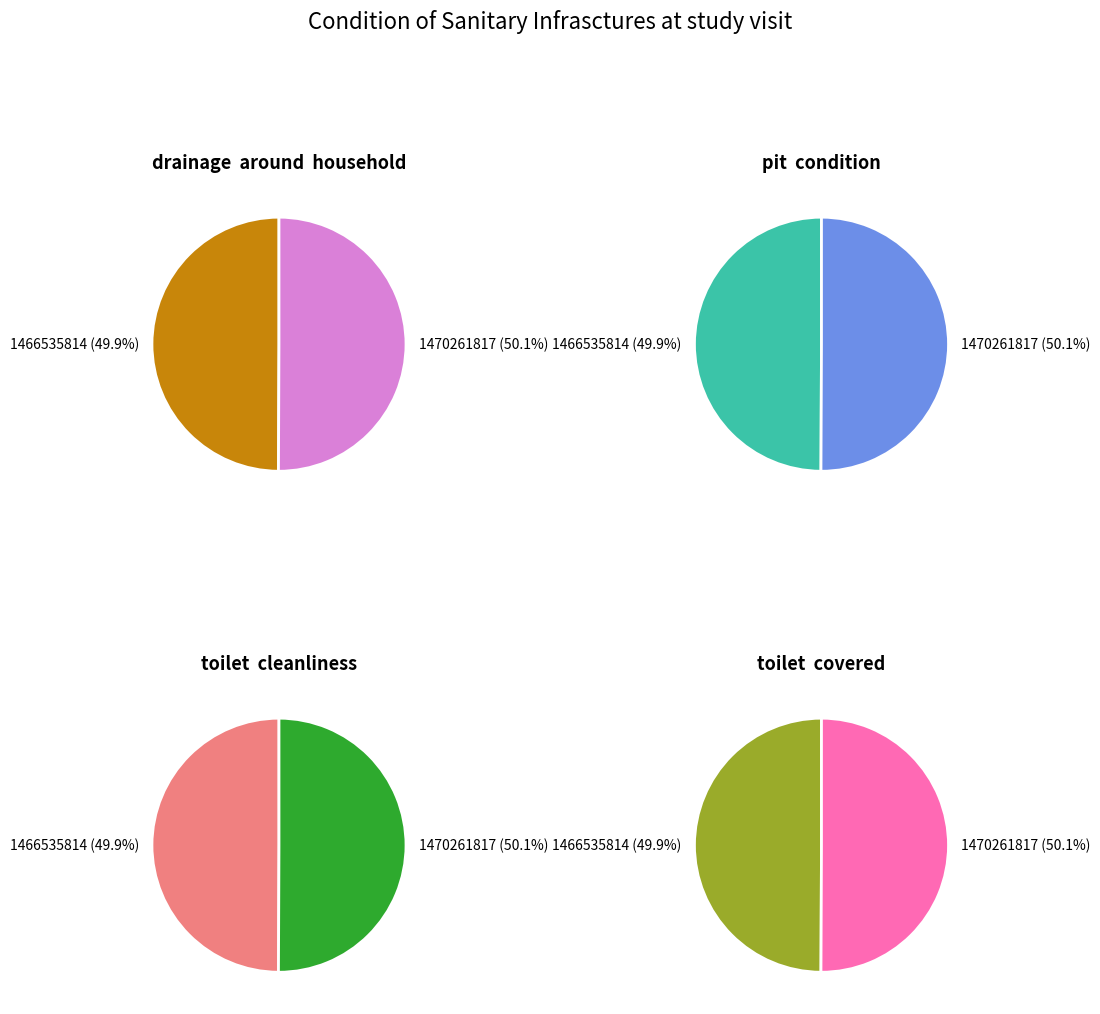

What is the change in value from 1466535814 to 1470261817?

+1